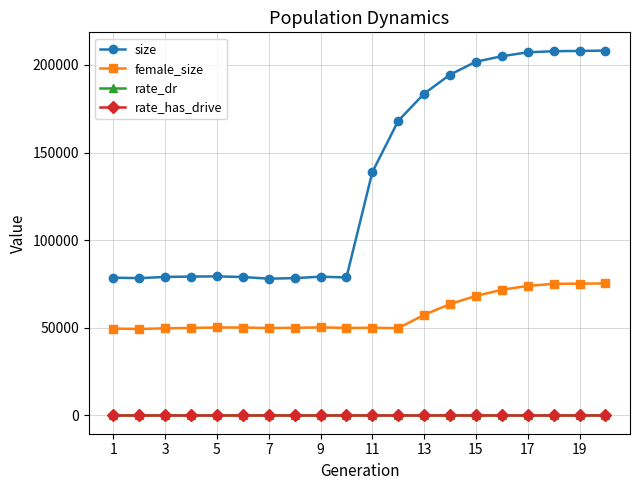

True or false: size and female_size cross at least once.

False